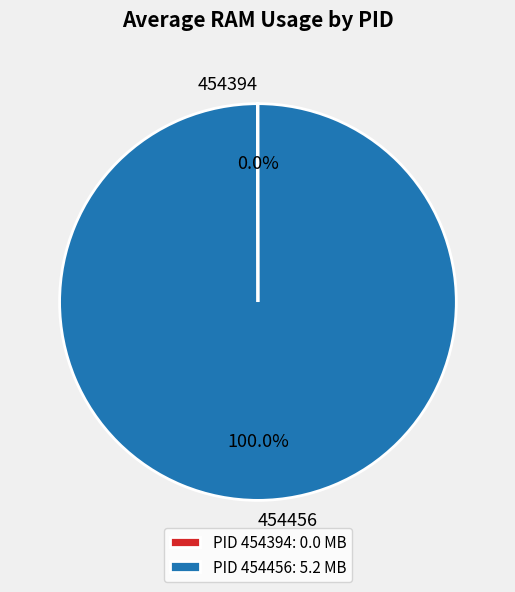

Is 454456 the majority of the pie?

Yes